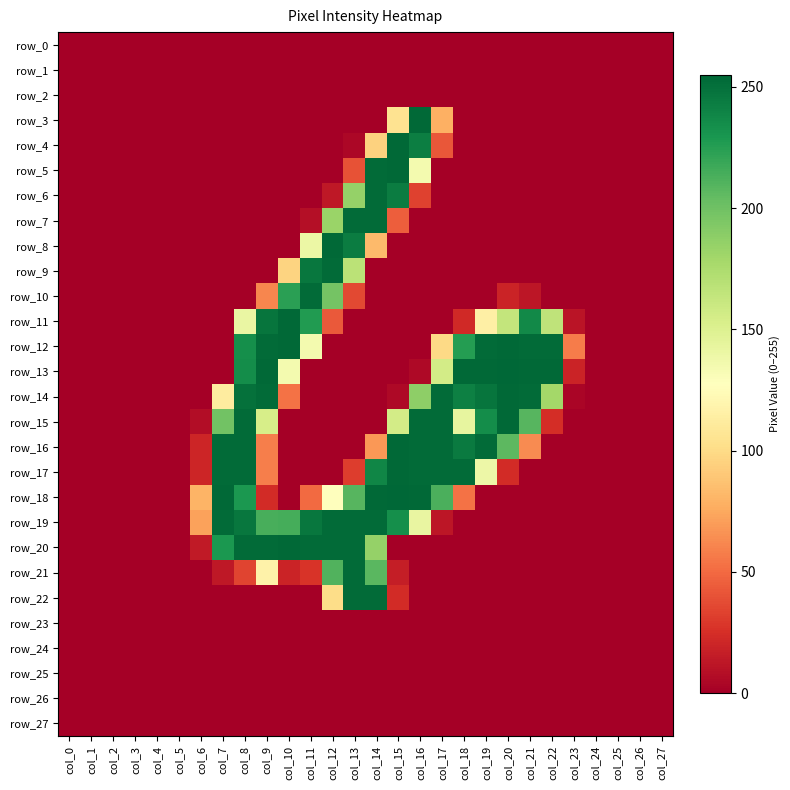

Reading right to left, list all the values displayed in this chart.

row_0: col_27=0	col_26=0	col_25=0	col_24=0	col_23=0	col_22=0	col_21=0	col_20=0	col_19=0	col_18=0	col_17=0	col_16=0	col_15=0	col_14=0	col_13=0	col_12=0	col_11=0	col_10=0	col_9=0	col_8=0	col_7=0	col_6=0	col_5=0	col_4=0	col_3=0	col_2=0	col_1=0	col_0=0
row_1: col_27=0	col_26=0	col_25=0	col_24=0	col_23=0	col_22=0	col_21=0	col_20=0	col_19=0	col_18=0	col_17=0	col_16=0	col_15=0	col_14=0	col_13=0	col_12=0	col_11=0	col_10=0	col_9=0	col_8=0	col_7=0	col_6=0	col_5=0	col_4=0	col_3=0	col_2=0	col_1=0	col_0=0
row_2: col_27=0	col_26=0	col_25=0	col_24=0	col_23=0	col_22=0	col_21=0	col_20=0	col_19=0	col_18=0	col_17=0	col_16=0	col_15=0	col_14=0	col_13=0	col_12=0	col_11=0	col_10=0	col_9=0	col_8=0	col_7=0	col_6=0	col_5=0	col_4=0	col_3=0	col_2=0	col_1=0	col_0=0
row_3: col_27=0	col_26=0	col_25=0	col_24=0	col_23=0	col_22=0	col_21=0	col_20=0	col_19=0	col_18=0	col_17=78	col_16=254	col_15=105	col_14=0	col_13=0	col_12=0	col_11=0	col_10=0	col_9=0	col_8=0	col_7=0	col_6=0	col_5=0	col_4=0	col_3=0	col_2=0	col_1=0	col_0=0
row_4: col_27=0	col_26=0	col_25=0	col_24=0	col_23=0	col_22=0	col_21=0	col_20=0	col_19=0	col_18=0	col_17=42	col_16=243	col_15=254	col_14=95	col_13=4	col_12=0	col_11=0	col_10=0	col_9=0	col_8=0	col_7=0	col_6=0	col_5=0	col_4=0	col_3=0	col_2=0	col_1=0	col_0=0
row_5: col_27=0	col_26=0	col_25=0	col_24=0	col_23=0	col_22=0	col_21=0	col_20=0	col_19=0	col_18=0	col_17=0	col_16=135	col_15=254	col_14=253	col_13=40	col_12=0	col_11=0	col_10=0	col_9=0	col_8=0	col_7=0	col_6=0	col_5=0	col_4=0	col_3=0	col_2=0	col_1=0	col_0=0
row_6: col_27=0	col_26=0	col_25=0	col_24=0	col_23=0	col_22=0	col_21=0	col_20=0	col_19=0	col_18=0	col_17=0	col_16=33	col_15=244	col_14=253	col_13=185	col_12=13	col_11=0	col_10=0	col_9=0	col_8=0	col_7=0	col_6=0	col_5=0	col_4=0	col_3=0	col_2=0	col_1=0	col_0=0
row_7: col_27=0	col_26=0	col_25=0	col_24=0	col_23=0	col_22=0	col_21=0	col_20=0	col_19=0	col_18=0	col_17=0	col_16=0	col_15=45	col_14=253	col_13=253	col_12=183	col_11=8	col_10=0	col_9=0	col_8=0	col_7=0	col_6=0	col_5=0	col_4=0	col_3=0	col_2=0	col_1=0	col_0=0
row_8: col_27=0	col_26=0	col_25=0	col_24=0	col_23=0	col_22=0	col_21=0	col_20=0	col_19=0	col_18=0	col_17=0	col_16=0	col_15=0	col_14=83	col_13=244	col_12=254	col_11=140	col_10=0	col_9=0	col_8=0	col_7=0	col_6=0	col_5=0	col_4=0	col_3=0	col_2=0	col_1=0	col_0=0
row_9: col_27=0	col_26=0	col_25=0	col_24=0	col_23=0	col_22=0	col_21=0	col_20=0	col_19=0	col_18=0	col_17=0	col_16=0	col_15=0	col_14=0	col_13=168	col_12=253	col_11=247	col_10=96	col_9=0	col_8=0	col_7=0	col_6=0	col_5=0	col_4=0	col_3=0	col_2=0	col_1=0	col_0=0
row_10: col_27=0	col_26=0	col_25=0	col_24=0	col_23=0	col_22=0	col_21=12	col_20=19	col_19=0	col_18=0	col_17=0	col_16=0	col_15=0	col_14=0	col_13=36	col_12=198	col_11=253	col_10=224	col_9=61	col_8=0	col_7=0	col_6=0	col_5=0	col_4=0	col_3=0	col_2=0	col_1=0	col_0=0
row_11: col_27=0	col_26=0	col_25=0	col_24=0	col_23=11	col_22=166	col_21=237	col_20=164	col_19=115	col_18=22	col_17=0	col_16=0	col_15=0	col_14=0	col_13=0	col_12=43	col_11=227	col_10=254	col_9=248	col_8=141	col_7=0	col_6=0	col_5=0	col_4=0	col_3=0	col_2=0	col_1=0	col_0=0
row_12: col_27=0	col_26=0	col_25=0	col_24=0	col_23=57	col_22=253	col_21=253	col_20=254	col_19=253	col_18=226	col_17=99	col_16=0	col_15=0	col_14=0	col_13=0	col_12=0	col_11=135	col_10=254	col_9=253	col_8=234	col_7=0	col_6=0	col_5=0	col_4=0	col_3=0	col_2=0	col_1=0	col_0=0
row_13: col_27=0	col_26=0	col_25=0	col_24=0	col_23=19	col_22=254	col_21=254	col_20=255	col_19=254	col_18=254	col_17=156	col_16=5	col_15=0	col_14=0	col_13=0	col_12=0	col_11=0	col_10=135	col_9=254	col_8=235	col_7=0	col_6=0	col_5=0	col_4=0	col_3=0	col_2=0	col_1=0	col_0=0
row_14: col_27=0	col_26=0	col_25=0	col_24=0	col_23=3	col_22=179	col_21=253	col_20=254	col_19=248	col_18=242	col_17=253	col_16=188	col_15=5	col_14=0	col_13=0	col_12=0	col_11=0	col_10=53	col_9=253	col_8=250	col_7=112	col_6=0	col_5=0	col_4=0	col_3=0	col_2=0	col_1=0	col_0=0
row_15: col_27=0	col_26=0	col_25=0	col_24=0	col_23=0	col_22=24	col_21=209	col_20=254	col_19=235	col_18=143	col_17=253	col_16=253	col_15=156	col_14=0	col_13=0	col_12=0	col_11=0	col_10=0	col_9=154	col_8=253	col_7=199	col_6=7	col_5=0	col_4=0	col_3=0	col_2=0	col_1=0	col_0=0
row_16: col_27=0	col_26=0	col_25=0	col_24=0	col_23=0	col_22=0	col_21=63	col_20=207	col_19=253	col_18=245	col_17=253	col_16=253	col_15=254	col_14=68	col_13=0	col_12=0	col_11=0	col_10=0	col_9=58	col_8=253	col_7=253	col_6=20	col_5=0	col_4=0	col_3=0	col_2=0	col_1=0	col_0=0
row_17: col_27=0	col_26=0	col_25=0	col_24=0	col_23=0	col_22=0	col_21=0	col_20=23	col_19=139	col_18=253	col_17=253	col_16=253	col_15=254	col_14=239	col_13=31	col_12=0	col_11=0	col_10=0	col_9=58	col_8=253	col_7=253	col_6=20	col_5=0	col_4=0	col_3=0	col_2=0	col_1=0	col_0=0
row_18: col_27=0	col_26=0	col_25=0	col_24=0	col_23=0	col_22=0	col_21=0	col_20=0	col_19=0	col_18=53	col_17=213	col_16=254	col_15=255	col_14=254	col_13=209	col_12=127	col_11=50	col_10=0	col_9=23	col_8=229	col_7=254	col_6=80	col_5=0	col_4=0	col_3=0	col_2=0	col_1=0	col_0=0
row_19: col_27=0	col_26=0	col_25=0	col_24=0	col_23=0	col_22=0	col_21=0	col_20=0	col_19=0	col_18=0	col_17=12	col_16=142	col_15=234	col_14=253	col_13=253	col_12=253	col_11=247	col_10=215	col_9=214	col_8=247	col_7=253	col_6=72	col_5=0	col_4=0	col_3=0	col_2=0	col_1=0	col_0=0
row_20: col_27=0	col_26=0	col_25=0	col_24=0	col_23=0	col_22=0	col_21=0	col_20=0	col_19=0	col_18=0	col_17=0	col_16=0	col_15=0	col_14=185	col_13=253	col_12=253	col_11=253	col_10=254	col_9=253	col_8=253	col_7=229	col_6=14	col_5=0	col_4=0	col_3=0	col_2=0	col_1=0	col_0=0
row_21: col_27=0	col_26=0	col_25=0	col_24=0	col_23=0	col_22=0	col_21=0	col_20=0	col_19=0	col_18=0	col_17=0	col_16=0	col_15=16	col_14=208	col_13=253	col_12=211	col_11=27	col_10=19	col_9=117	col_8=34	col_7=13	col_6=0	col_5=0	col_4=0	col_3=0	col_2=0	col_1=0	col_0=0
row_22: col_27=0	col_26=0	col_25=0	col_24=0	col_23=0	col_22=0	col_21=0	col_20=0	col_19=0	col_18=0	col_17=0	col_16=0	col_15=23	col_14=253	col_13=253	col_12=101	col_11=0	col_10=0	col_9=0	col_8=0	col_7=0	col_6=0	col_5=0	col_4=0	col_3=0	col_2=0	col_1=0	col_0=0
row_23: col_27=0	col_26=0	col_25=0	col_24=0	col_23=0	col_22=0	col_21=0	col_20=0	col_19=0	col_18=0	col_17=0	col_16=0	col_15=0	col_14=0	col_13=0	col_12=0	col_11=0	col_10=0	col_9=0	col_8=0	col_7=0	col_6=0	col_5=0	col_4=0	col_3=0	col_2=0	col_1=0	col_0=0
row_24: col_27=0	col_26=0	col_25=0	col_24=0	col_23=0	col_22=0	col_21=0	col_20=0	col_19=0	col_18=0	col_17=0	col_16=0	col_15=0	col_14=0	col_13=0	col_12=0	col_11=0	col_10=0	col_9=0	col_8=0	col_7=0	col_6=0	col_5=0	col_4=0	col_3=0	col_2=0	col_1=0	col_0=0
row_25: col_27=0	col_26=0	col_25=0	col_24=0	col_23=0	col_22=0	col_21=0	col_20=0	col_19=0	col_18=0	col_17=0	col_16=0	col_15=0	col_14=0	col_13=0	col_12=0	col_11=0	col_10=0	col_9=0	col_8=0	col_7=0	col_6=0	col_5=0	col_4=0	col_3=0	col_2=0	col_1=0	col_0=0
row_26: col_27=0	col_26=0	col_25=0	col_24=0	col_23=0	col_22=0	col_21=0	col_20=0	col_19=0	col_18=0	col_17=0	col_16=0	col_15=0	col_14=0	col_13=0	col_12=0	col_11=0	col_10=0	col_9=0	col_8=0	col_7=0	col_6=0	col_5=0	col_4=0	col_3=0	col_2=0	col_1=0	col_0=0
row_27: col_27=0	col_26=0	col_25=0	col_24=0	col_23=0	col_22=0	col_21=0	col_20=0	col_19=0	col_18=0	col_17=0	col_16=0	col_15=0	col_14=0	col_13=0	col_12=0	col_11=0	col_10=0	col_9=0	col_8=0	col_7=0	col_6=0	col_5=0	col_4=0	col_3=0	col_2=0	col_1=0	col_0=0